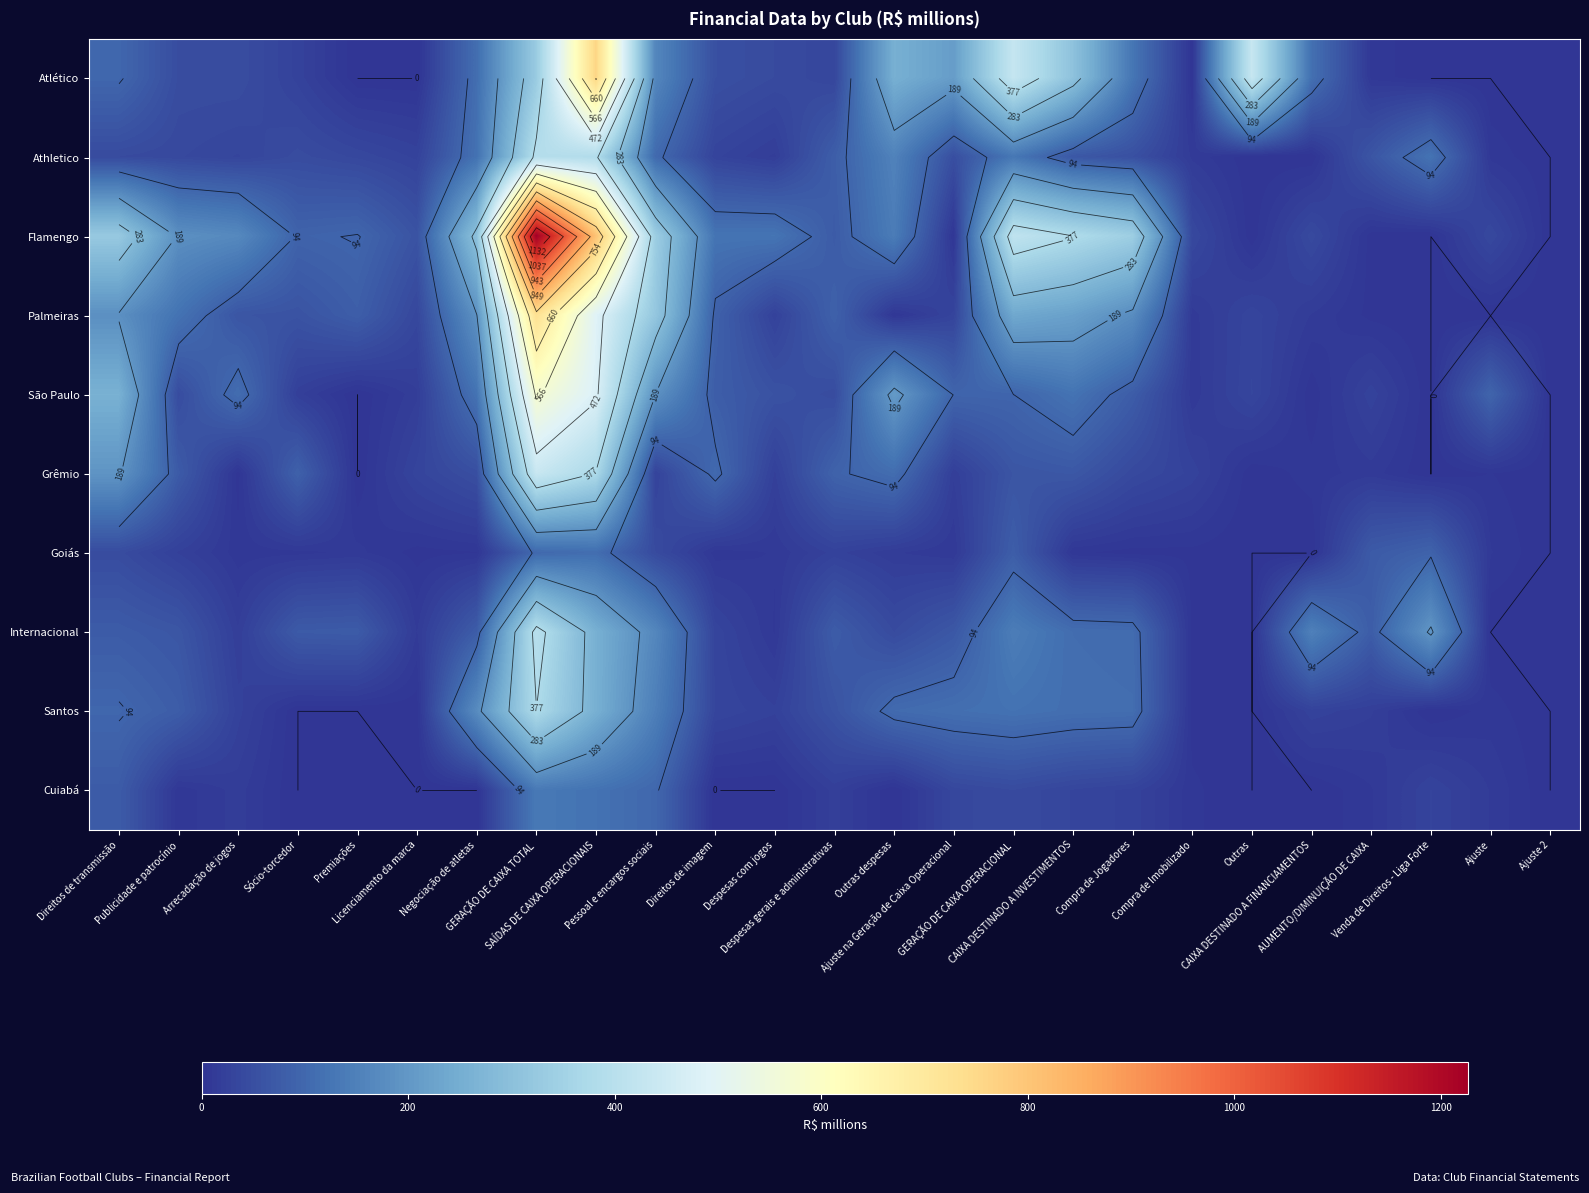

What is the total value across all series at Licenciamento da marca?

189.3